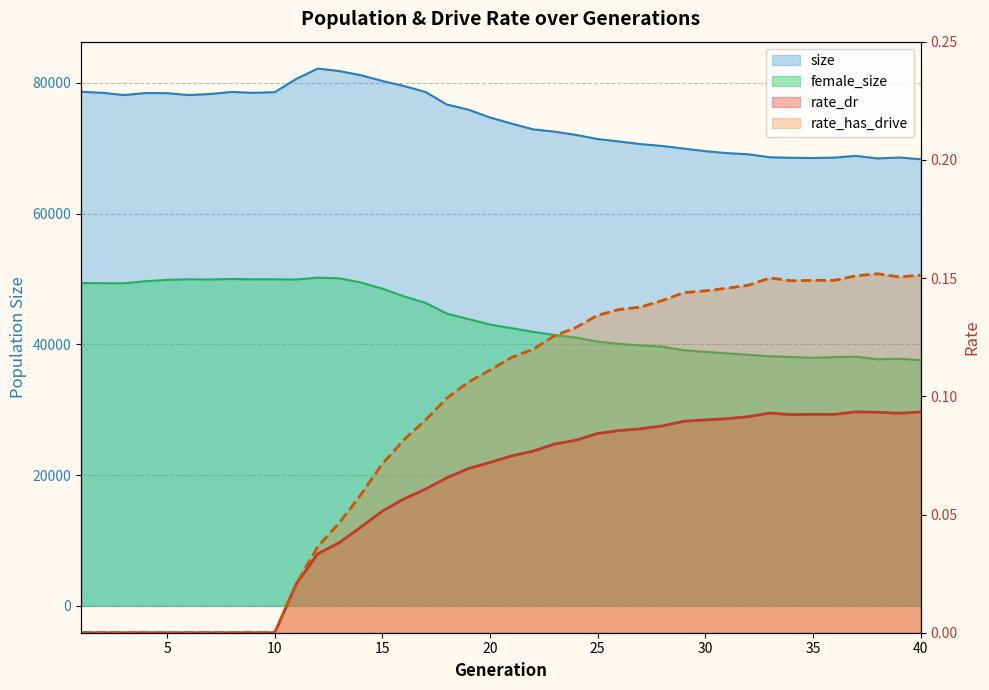

Read the rate_has_drive value at 26.

0.1